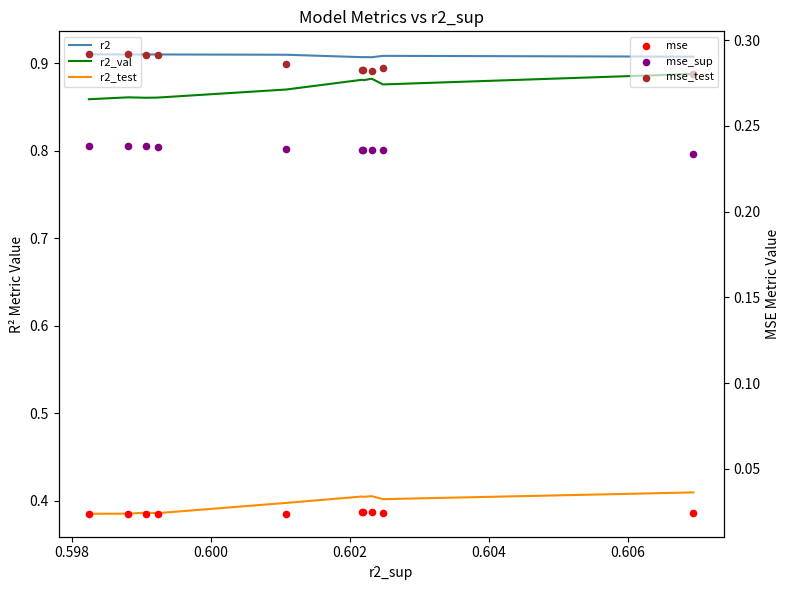

Which series has the largest total across all categories?

r2